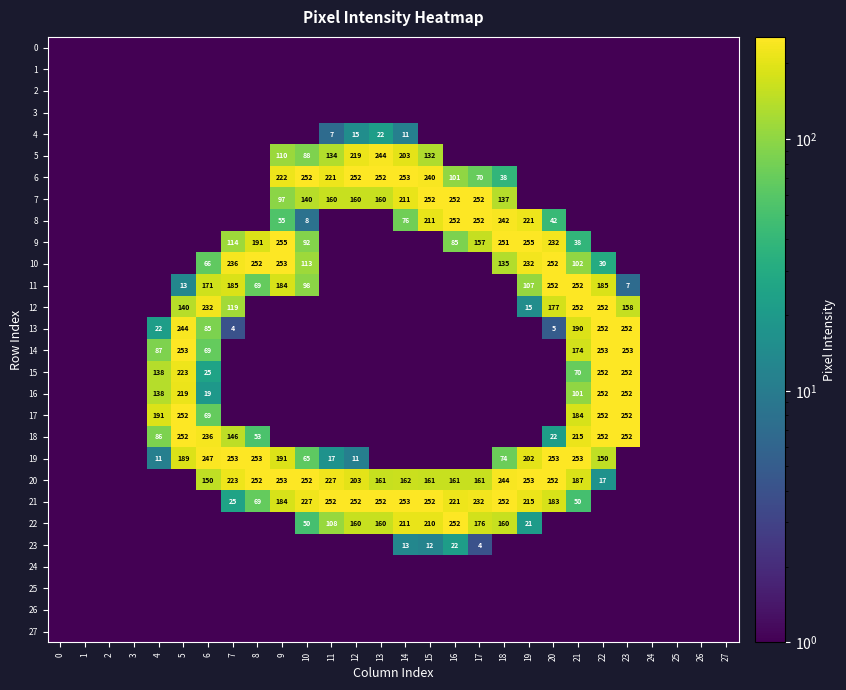

True or false: 8 has a value of 110.1 at 15.

False